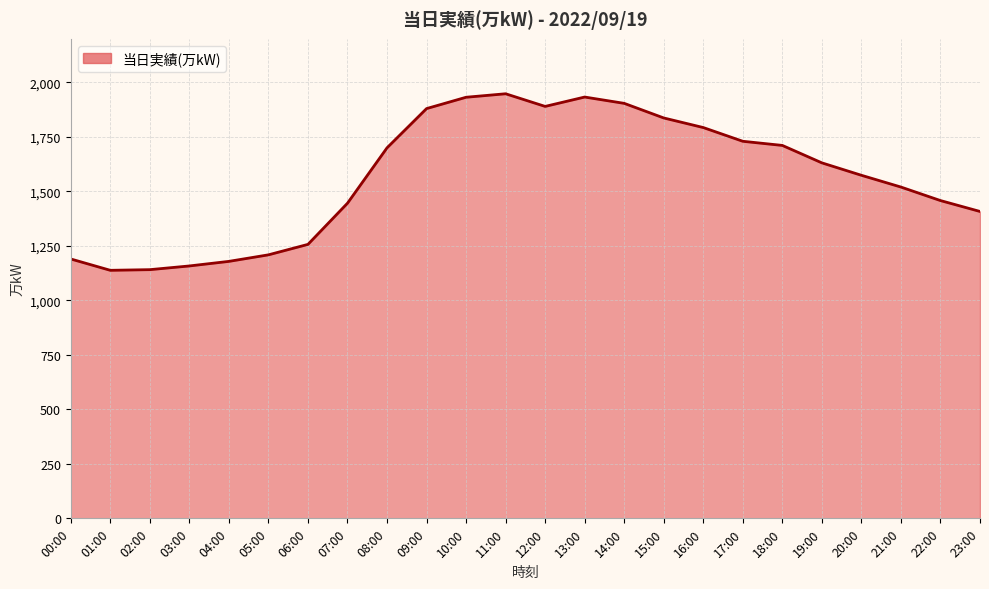

What is the smallest value displayed?

1138